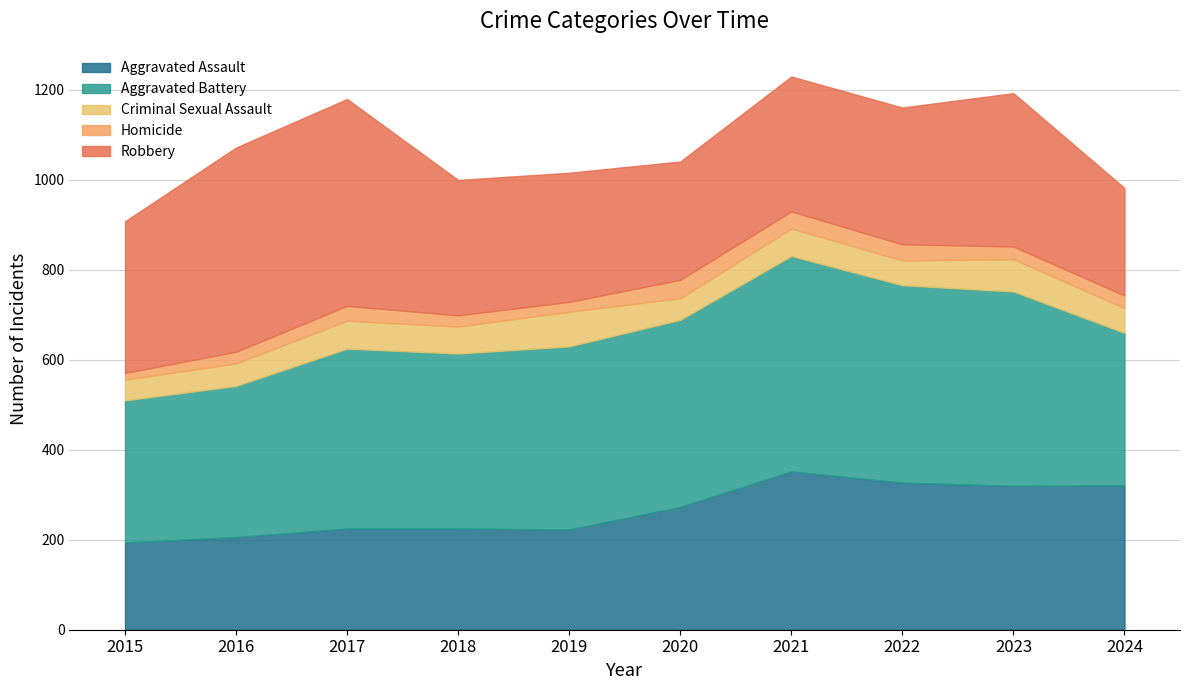

What are all the series names shown in the legend?

Aggravated Assault, Aggravated Battery, Criminal Sexual Assault, Homicide, Robbery